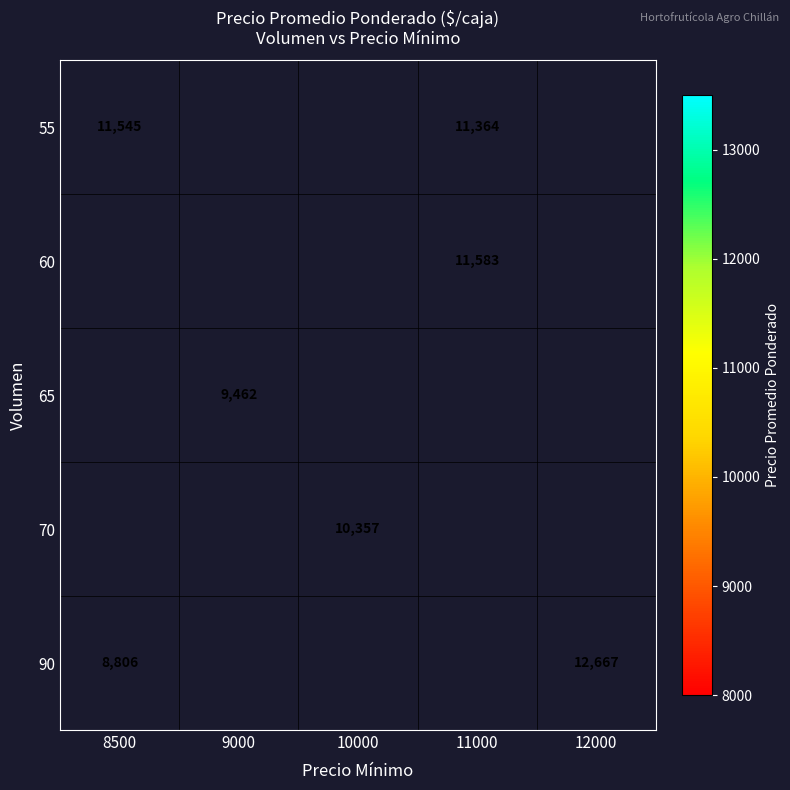

The value of 90 at 8500 is 5520.4. True or false?

False